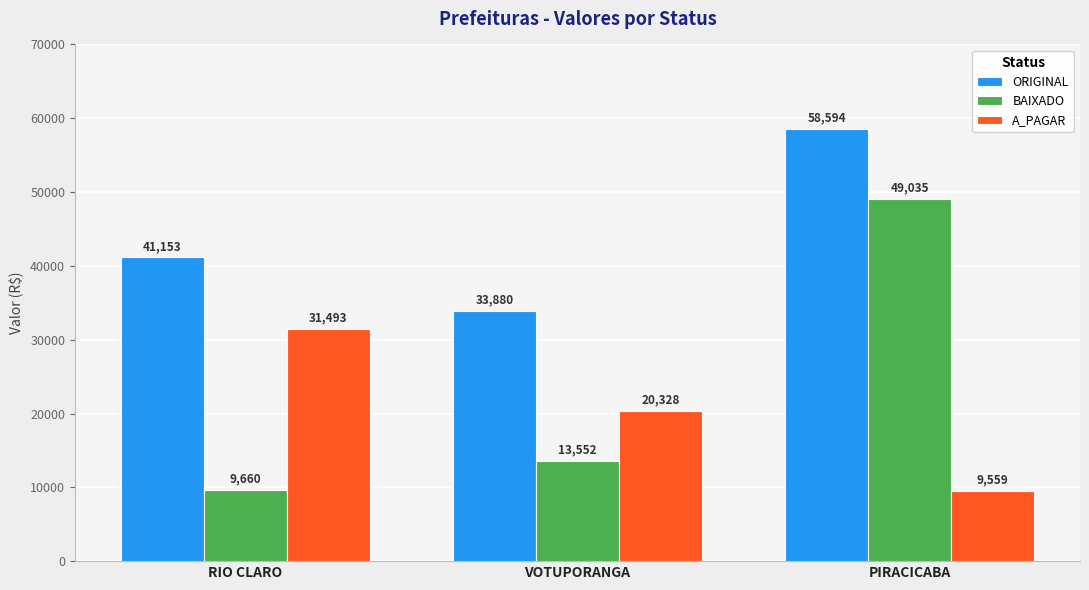

What is the sum of the BAIXADO values at RIO CLARO and VOTUPORANGA?

23212.0